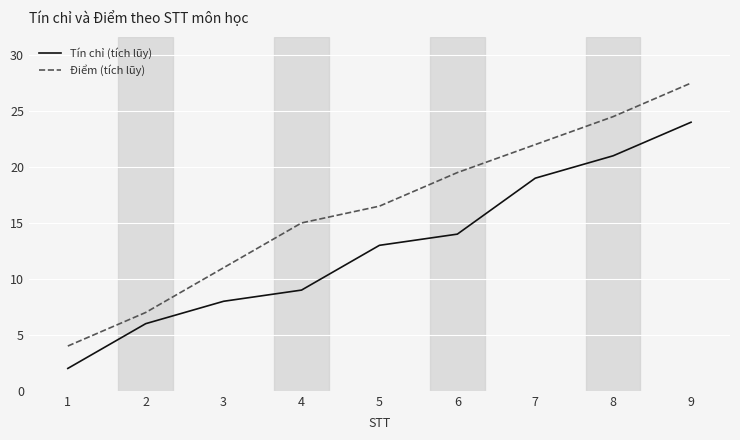

At how many categories does at least one series exceed 21?

3